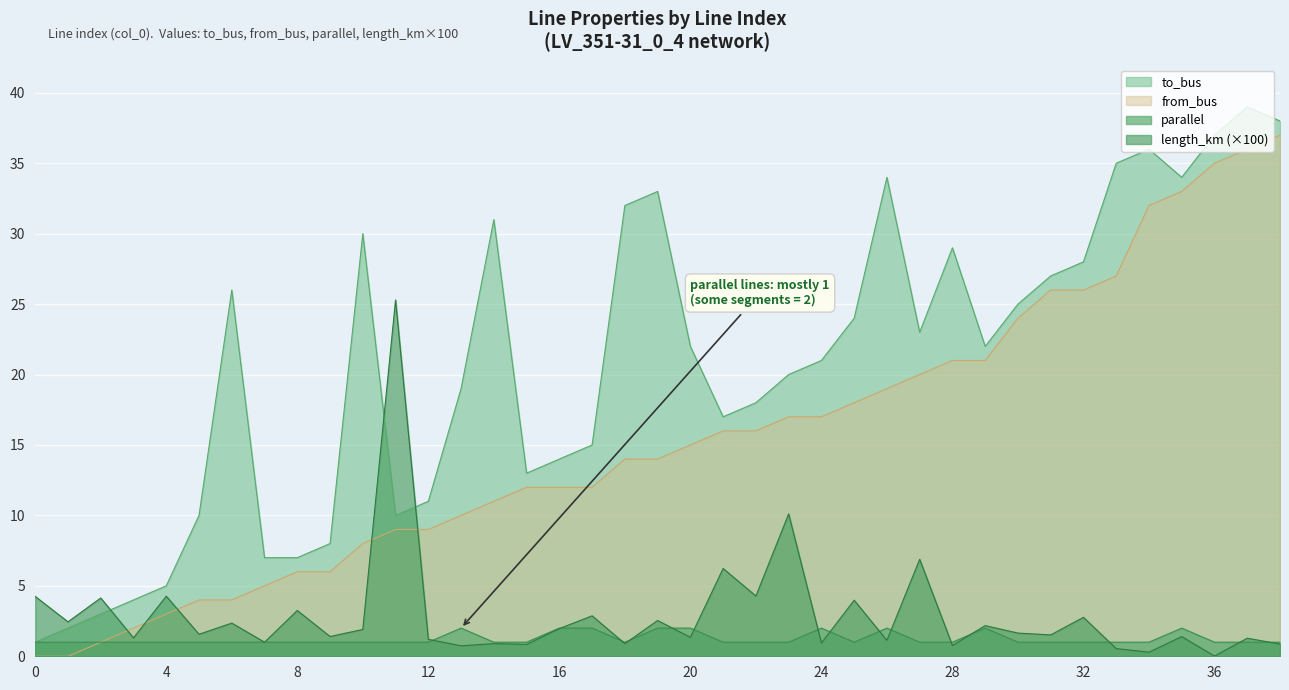

Does the chart display data point markers on the line(s)?

No